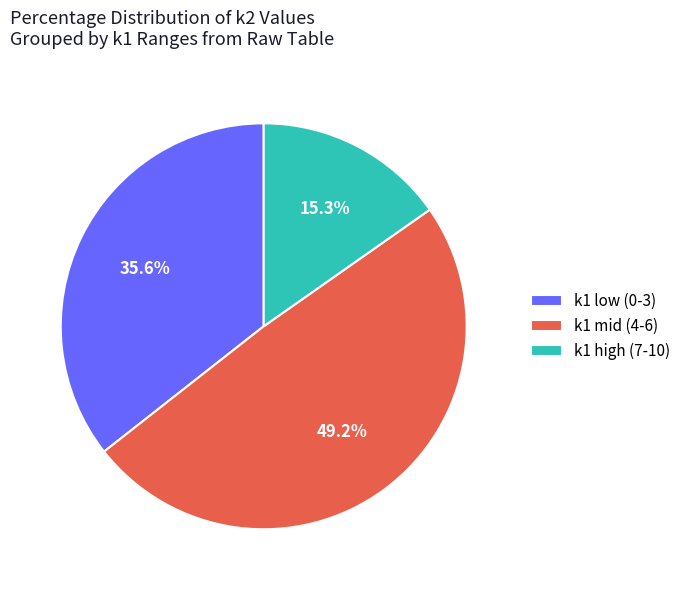

How many slices are in this pie chart?

3